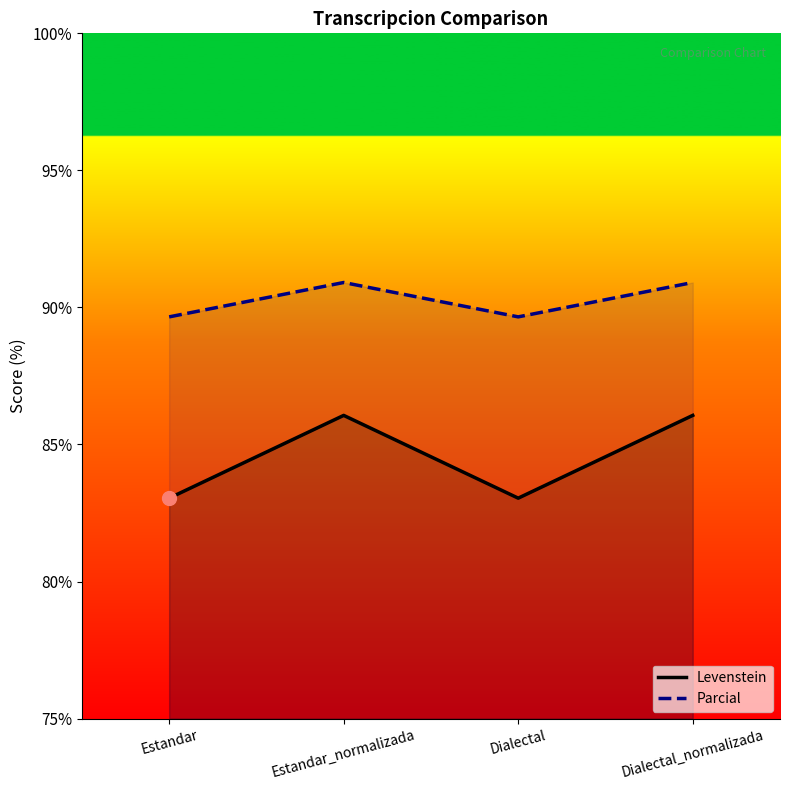

How many data points in Levenstein are less than 86?

2